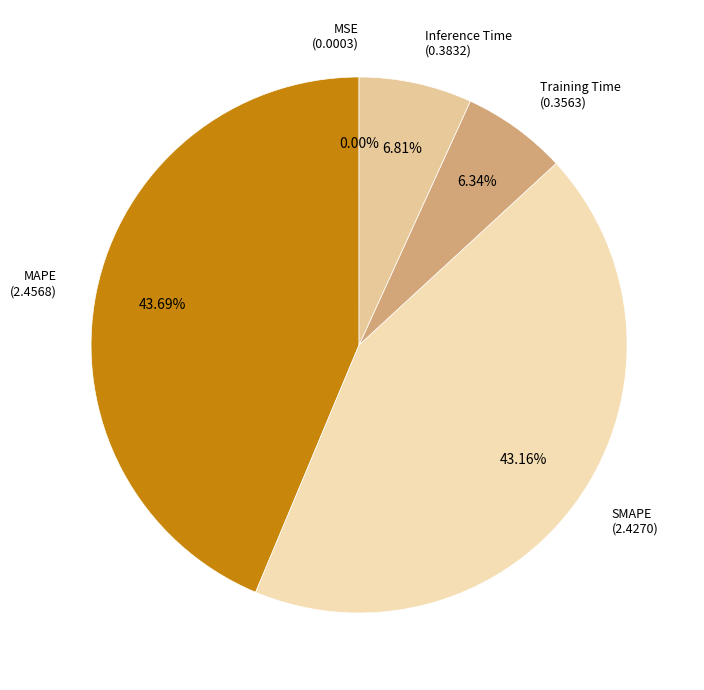

Combined, do Inference Time (0.3832) and MAPE (2.4568) account for over 50%?

Yes